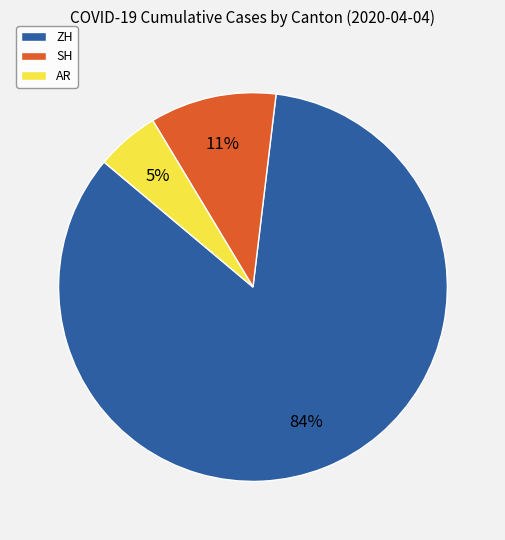

Between AR and SH, which is larger?

SH